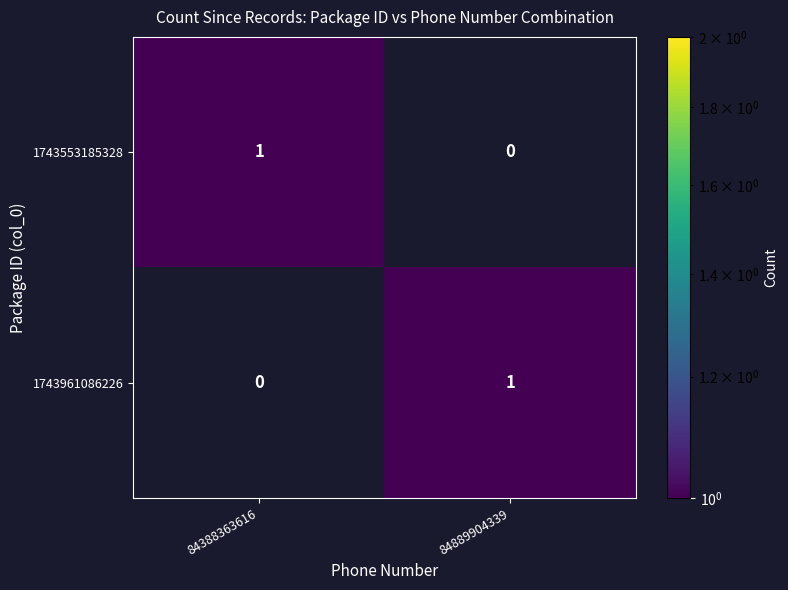

List the labels in order of 1743961086226 value, smallest first.

84388363616, 84889904339